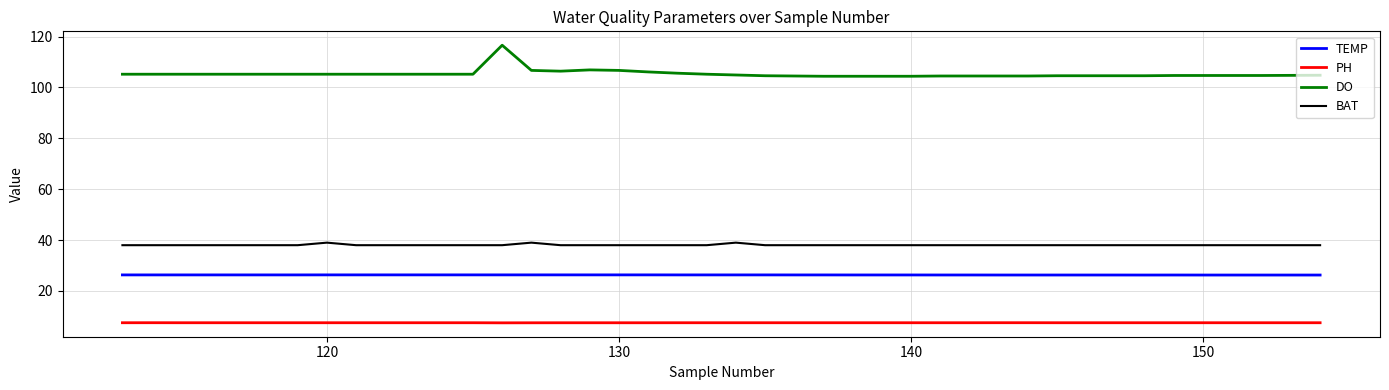

What is the difference between the maximum and minimum values in the DO series?

12.2